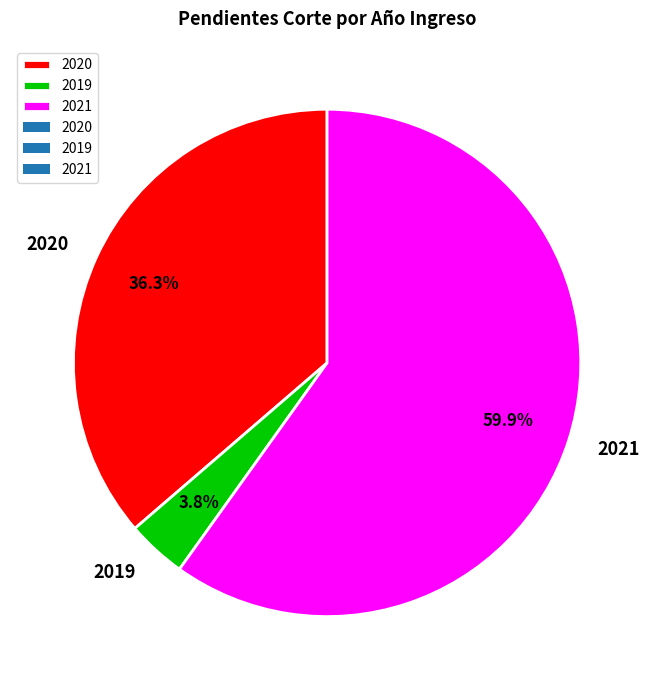

What is the smallest slice in the pie chart?

2019